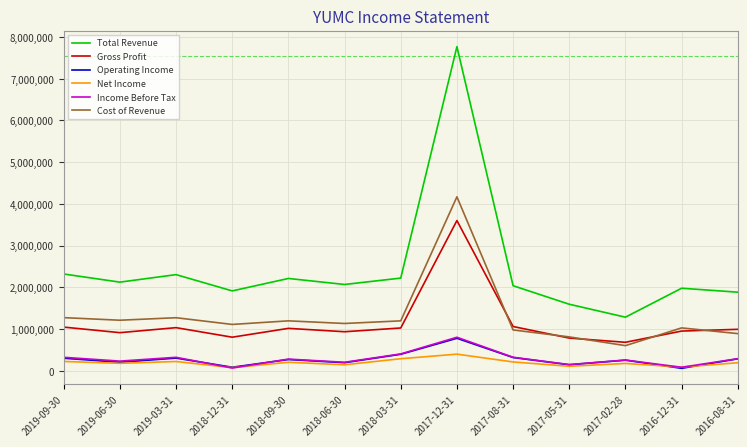

At which category is the sum across all series the highest?

2017-12-31